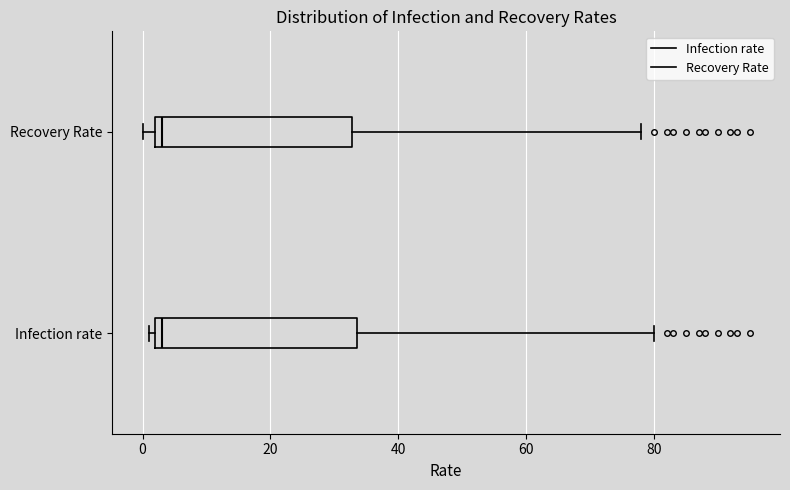

Reading bottom to top, transcribe this box plot: for each box, give where its median line is, the range the box spans, and where its two whiskers end, as read against the x-axis. The values are not printed on the chart, so give them approximately, as read against the axis.

Infection rate: median 4, box 2 to 34, whiskers 2 (just left of the box's left edge) to 80
Recovery Rate: median 4, box 2 to 32, whiskers 0 to 78